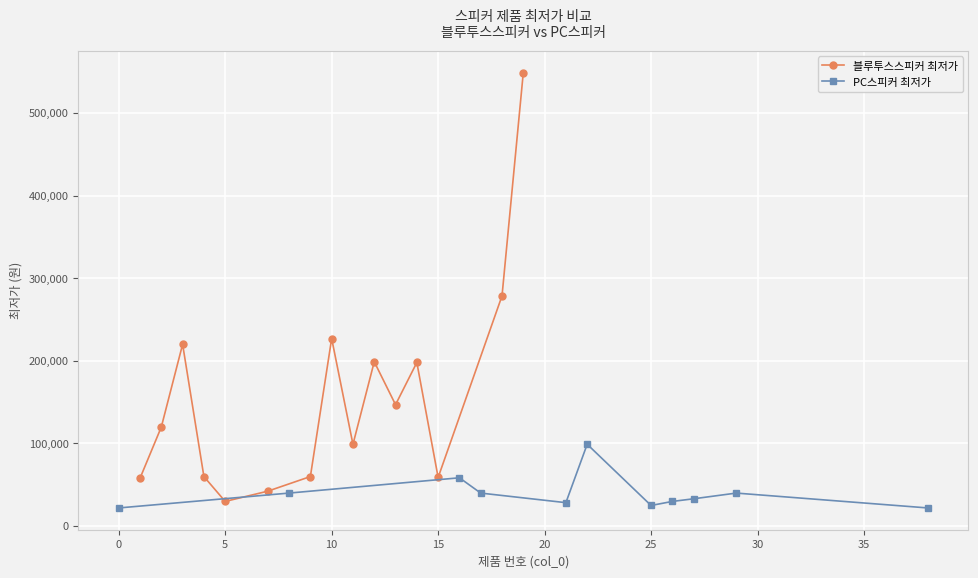

In 블루투스스피커 최저가, how many points are higher than both neighbors (excluding endpoints)?

4